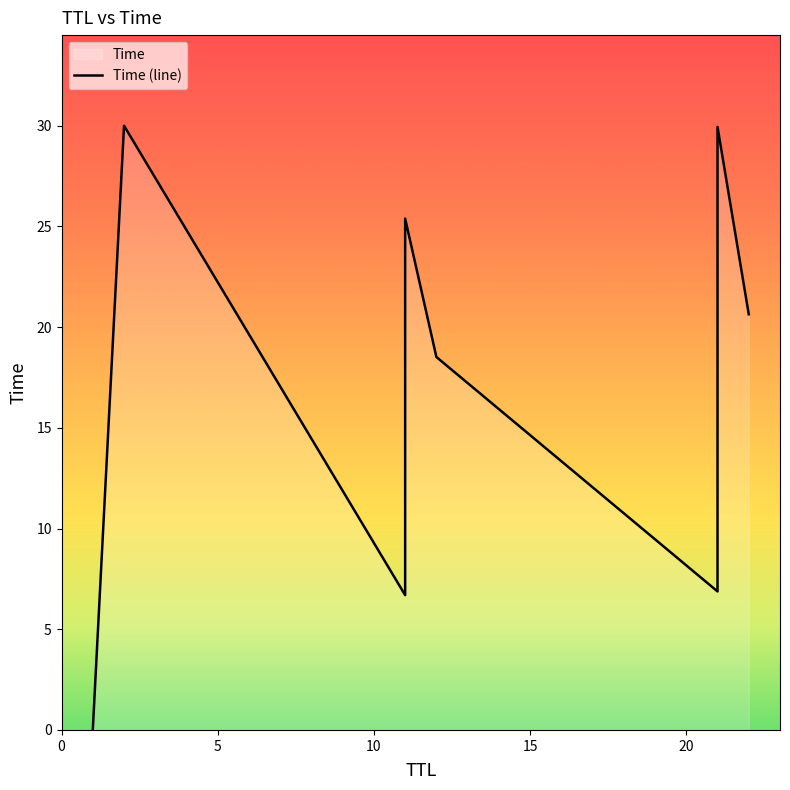

How many values are below 18?

5